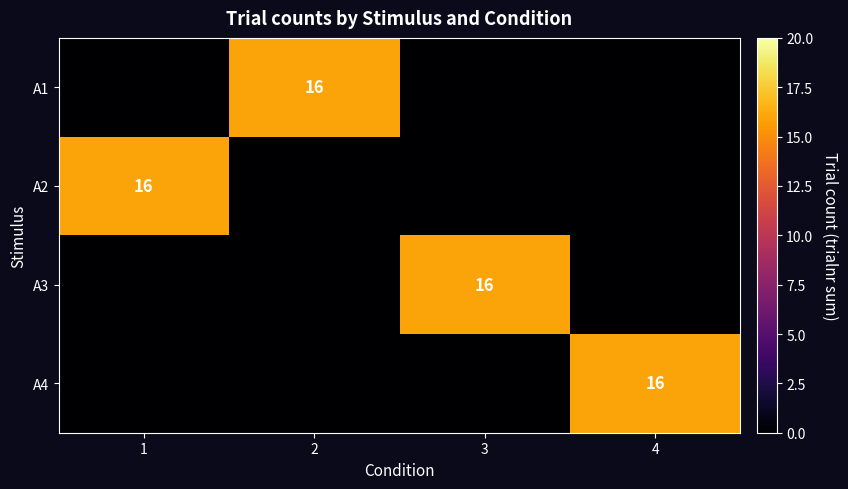

Which has a higher value, 4 or 3?

4